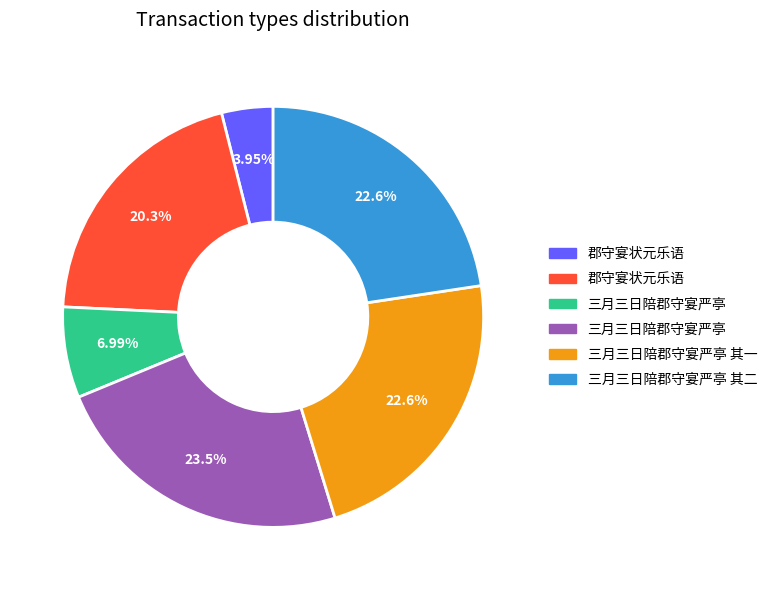

To the nearest percent, what is the difference between the largest and smallest slice percentages?

20%